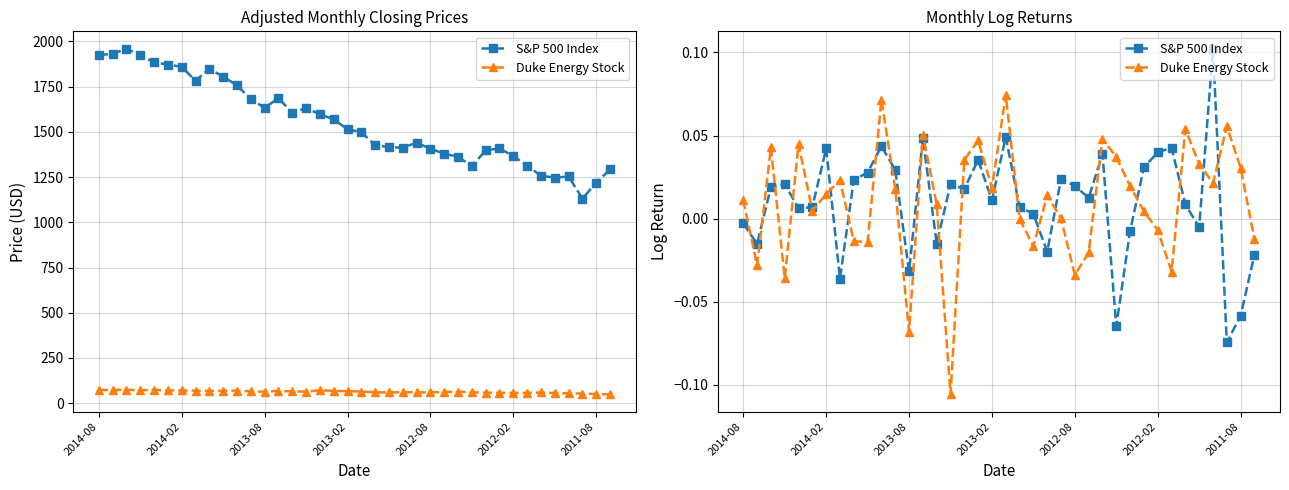

How many lines are shown in the chart?

2